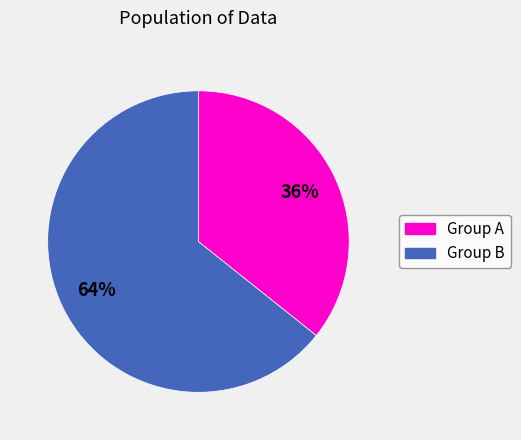

To the nearest percent, what is the average slice percentage?

50%